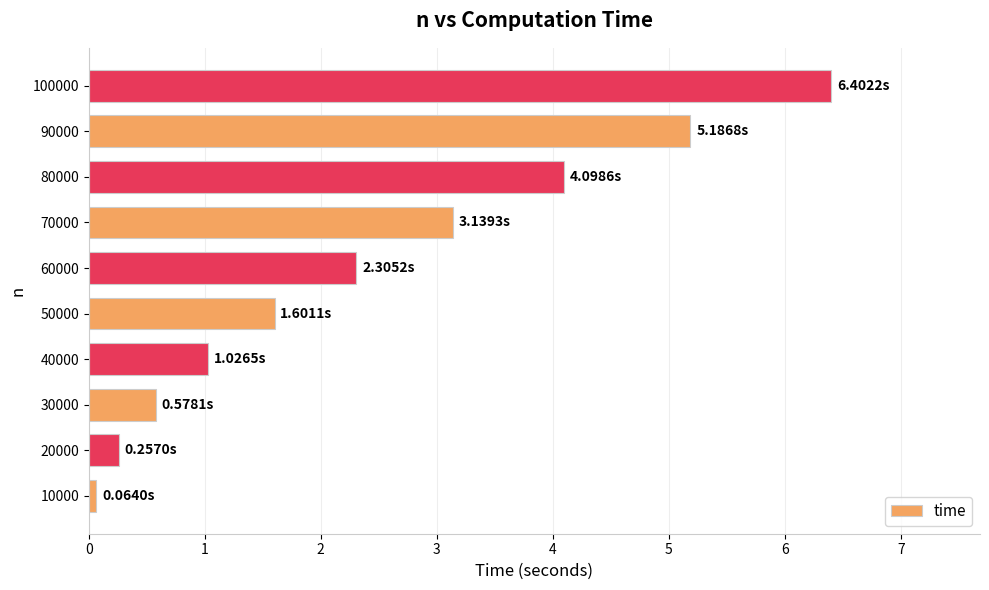

Where is the data nearest to the value 3?

70000